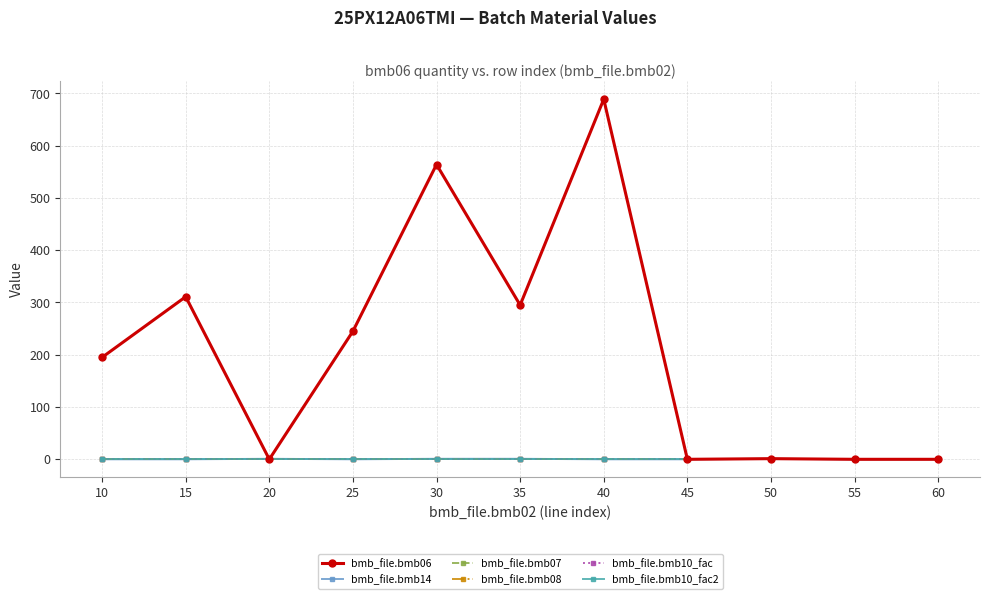

True or false: bmb_file.bmb10_fac2 and bmb_file.bmb08 cross at least once.

False